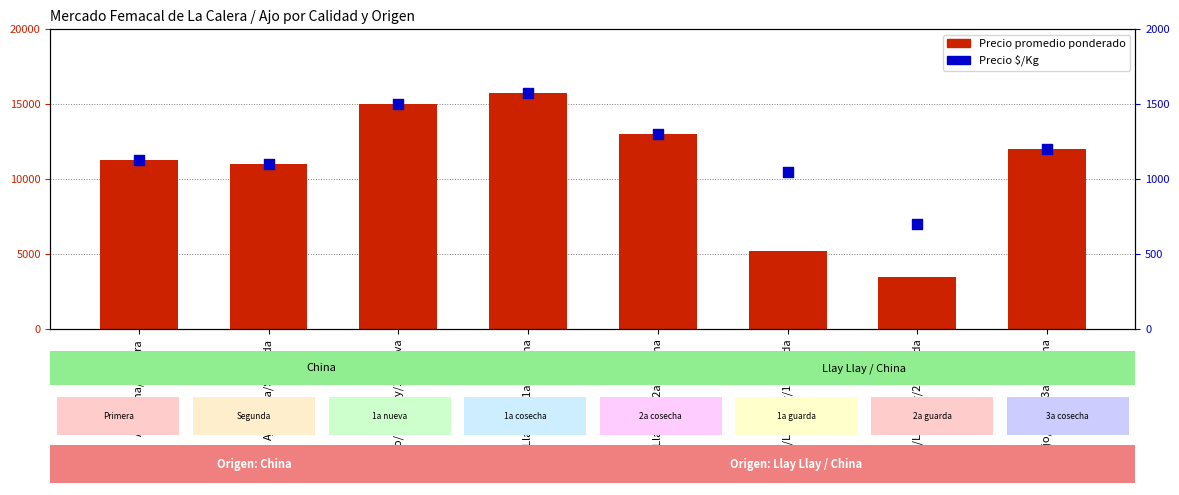

What are all the series names shown in the legend?

Precio promedio ponderado, Precio $/Kg